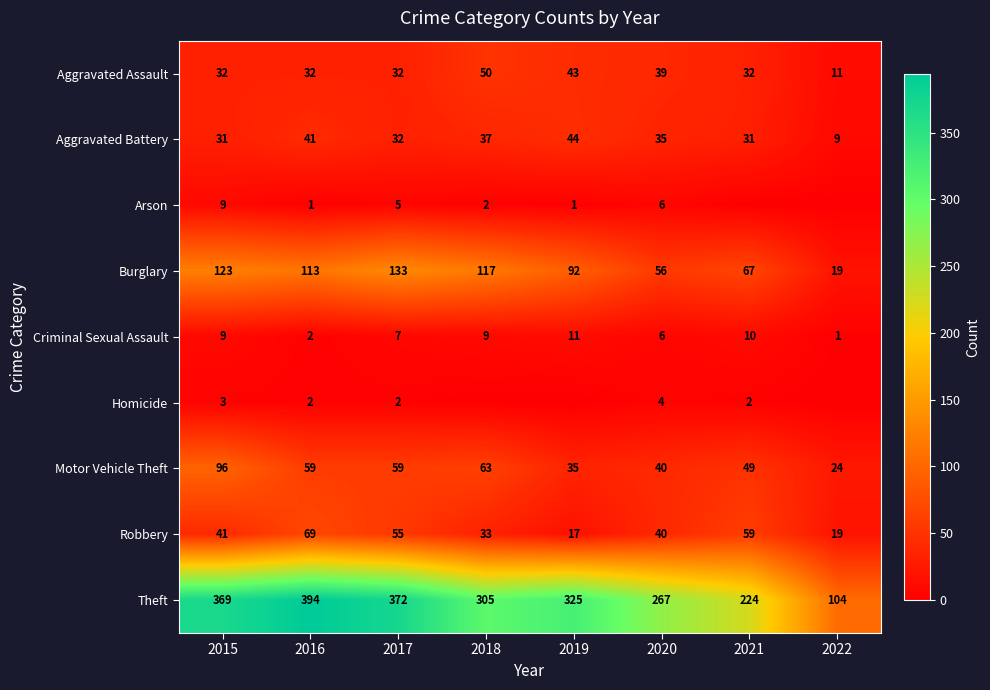

What is the maximum value for Motor Vehicle Theft?

96